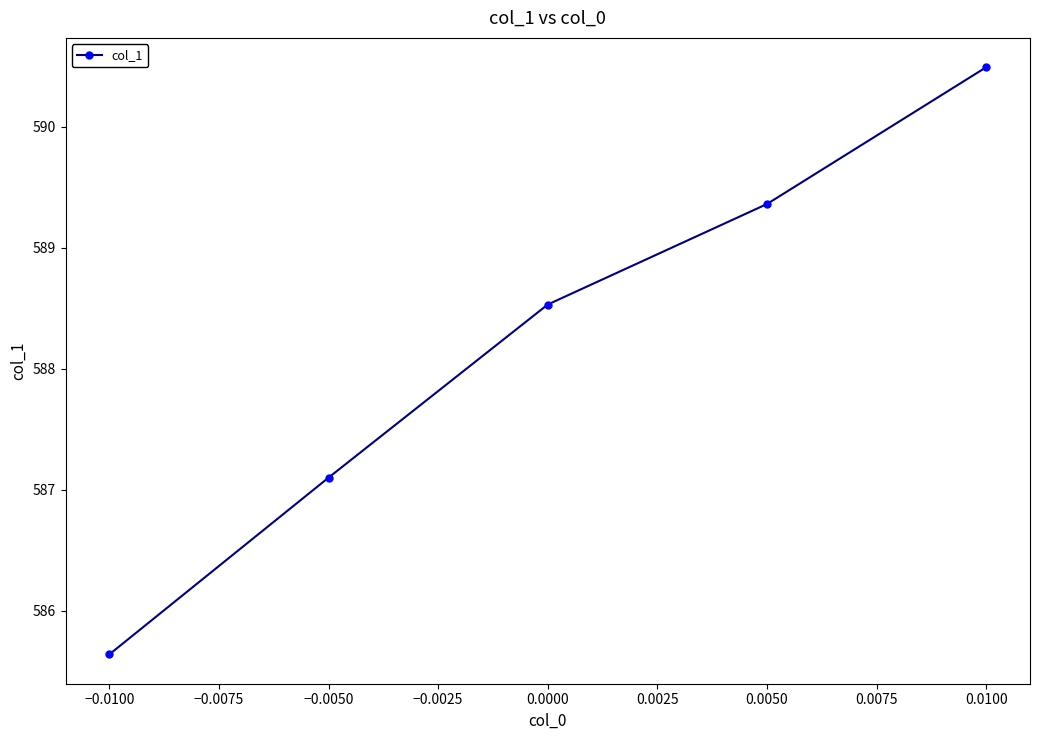

Rank the categories by value from highest to lowest.

0.0100, 0.0050, 0.0000, −0.0050, −0.0100